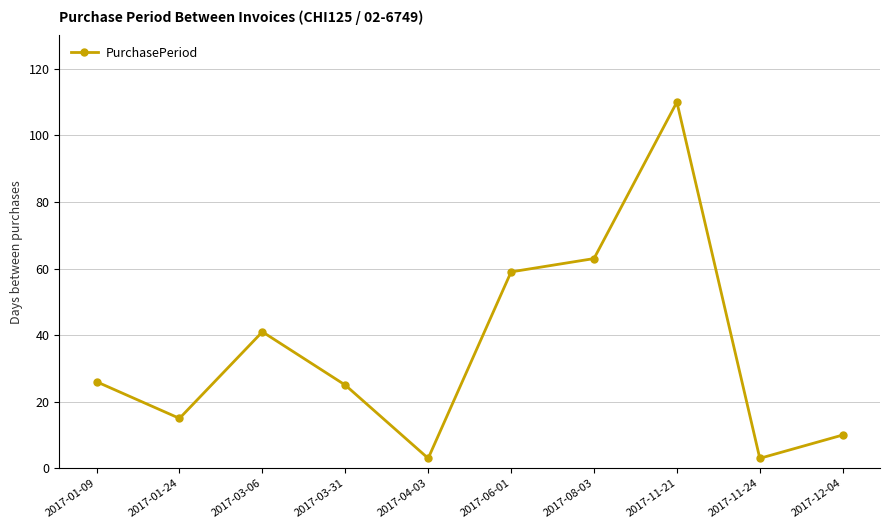

How many interior local valleys (lower than both neighbors) does the data have?

3